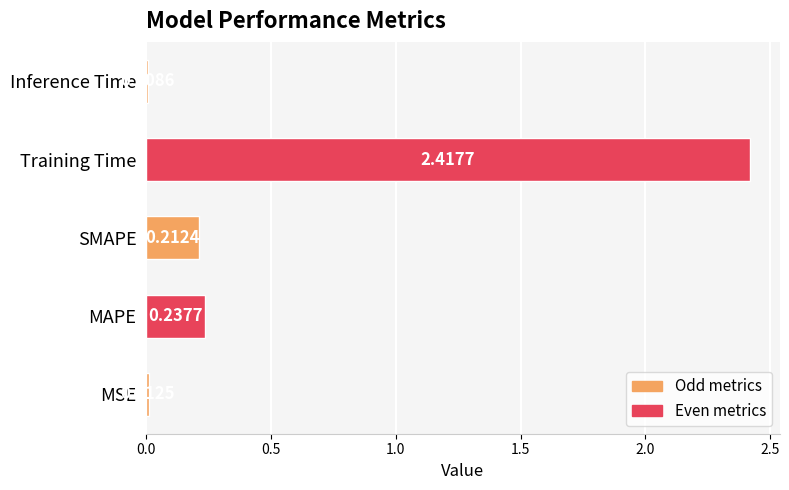

Which category has the lowest value across all series?

Inference Time